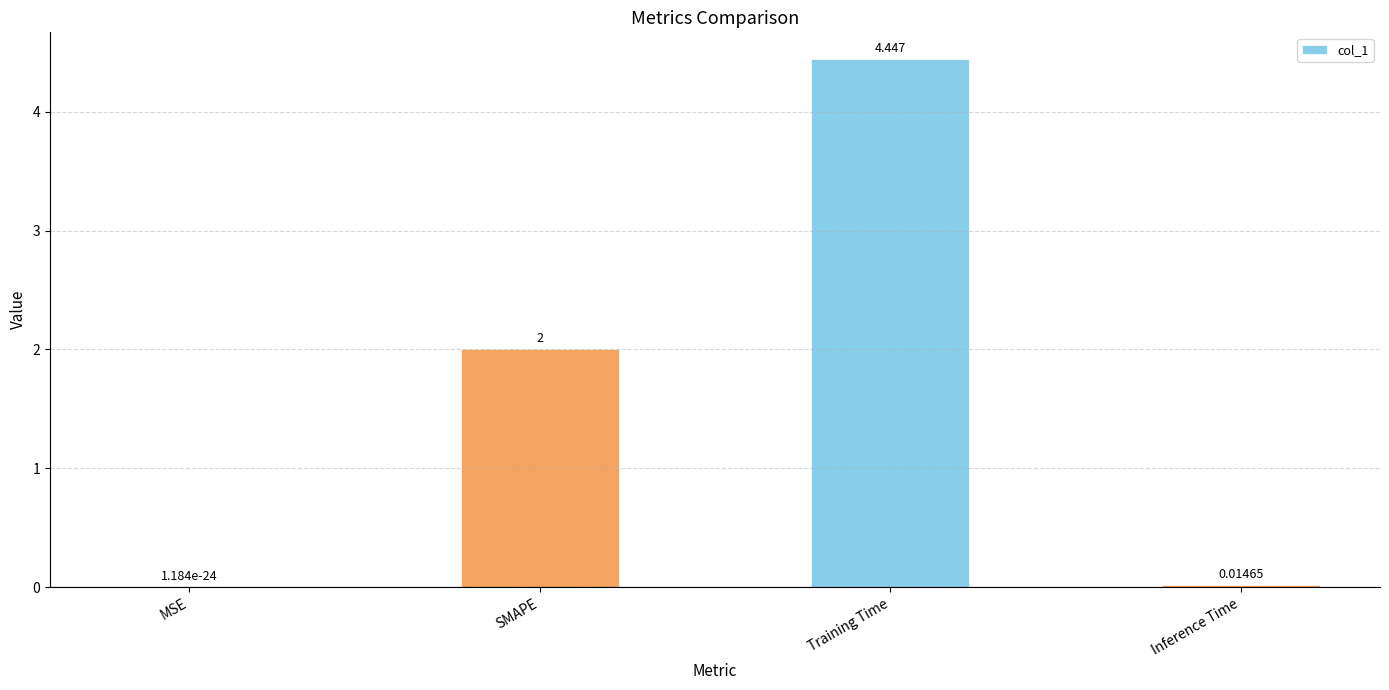

What is the average value?

1.6